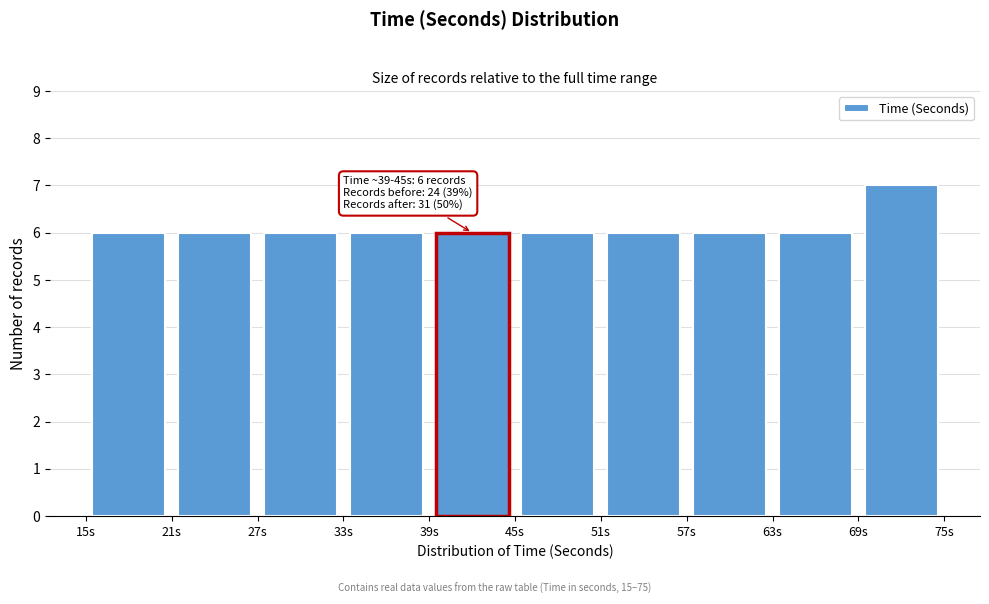

Over which range of the x-axis is the bar tallest?

69 to 75